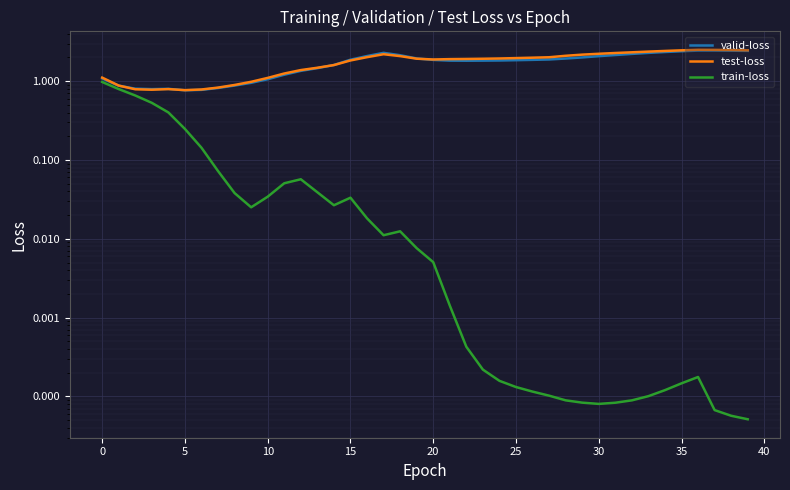

Between which two adjacent categories do valid-loss and test-loss first intersect?

0 and 5